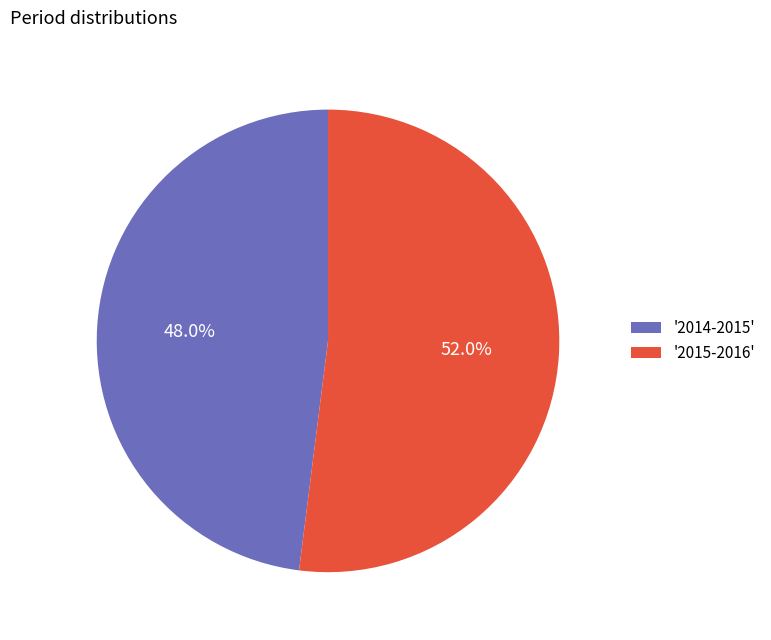

Rank the categories by value from highest to lowest.

'2015-2016', '2014-2015'